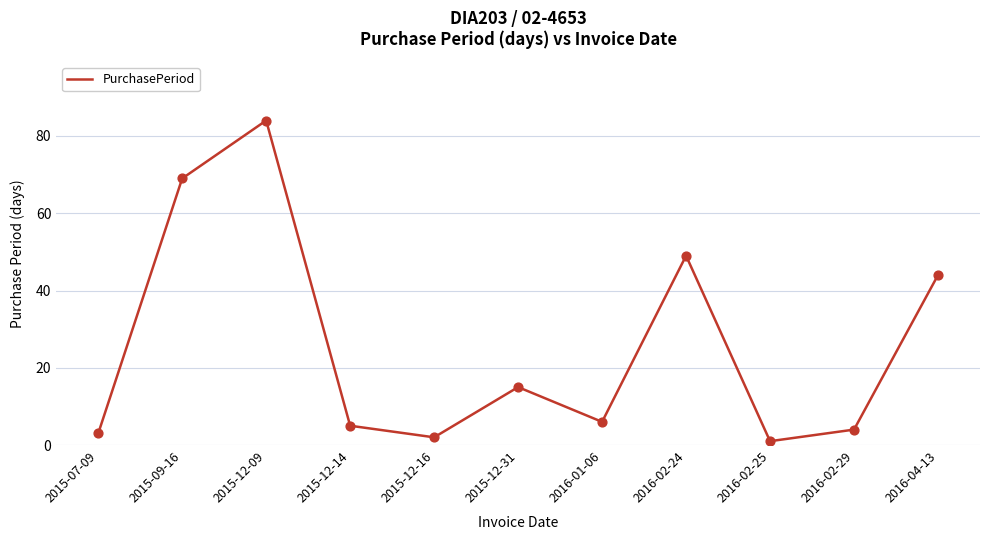

Which has a higher value, 2016-02-29 or 2015-07-09?

2016-02-29